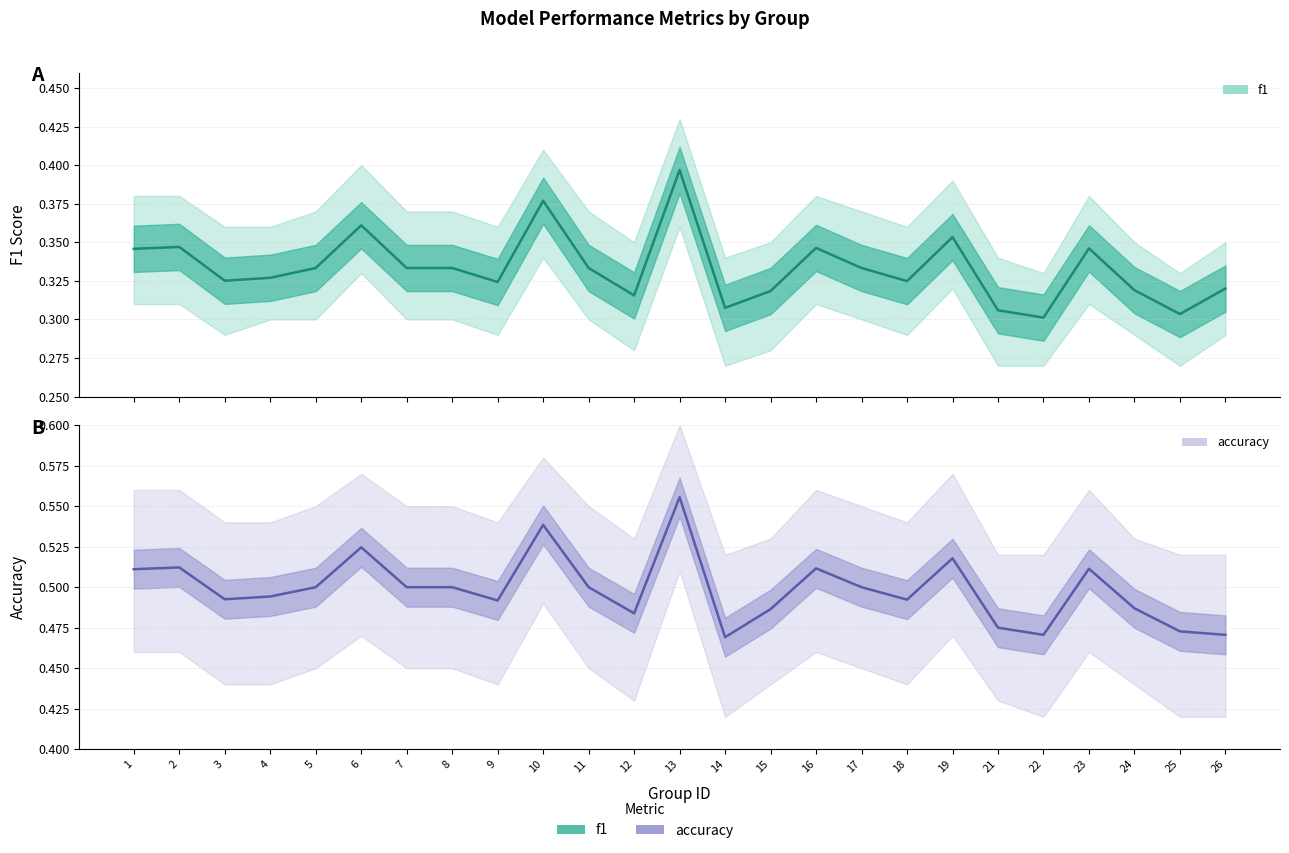

At which label does accuracy reach its minimum?

14